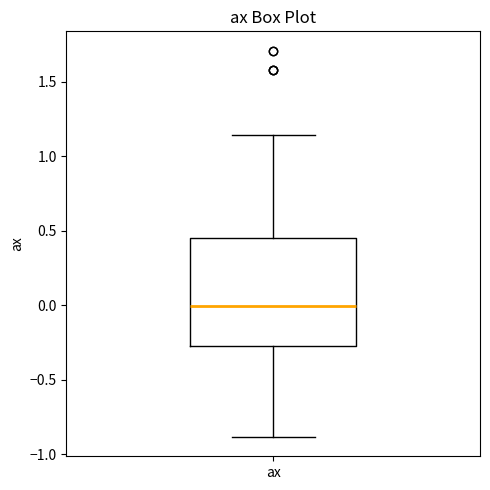

Where is the upper edge of the box for ax on the y-axis? The values are not printed on the chart, so give them approximately, as read against the axis.

0.45